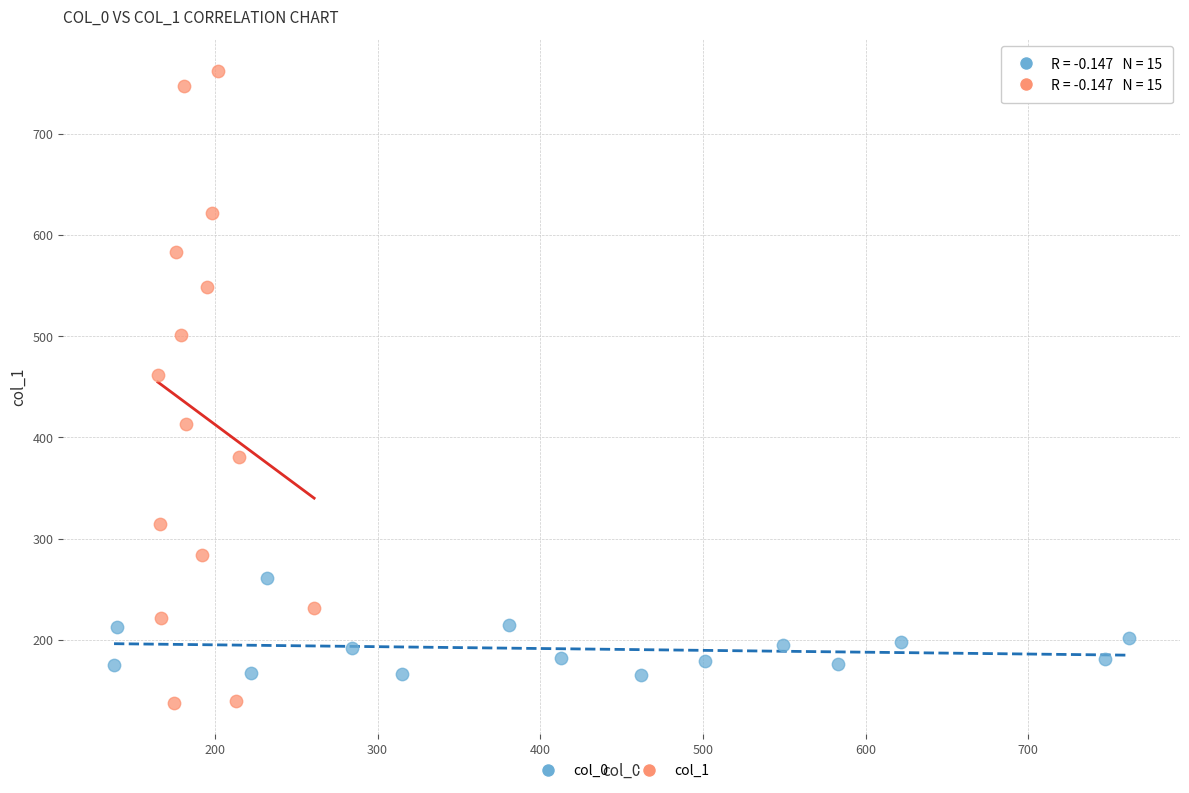

Which series has the largest Y range (max minus min)?

col_1